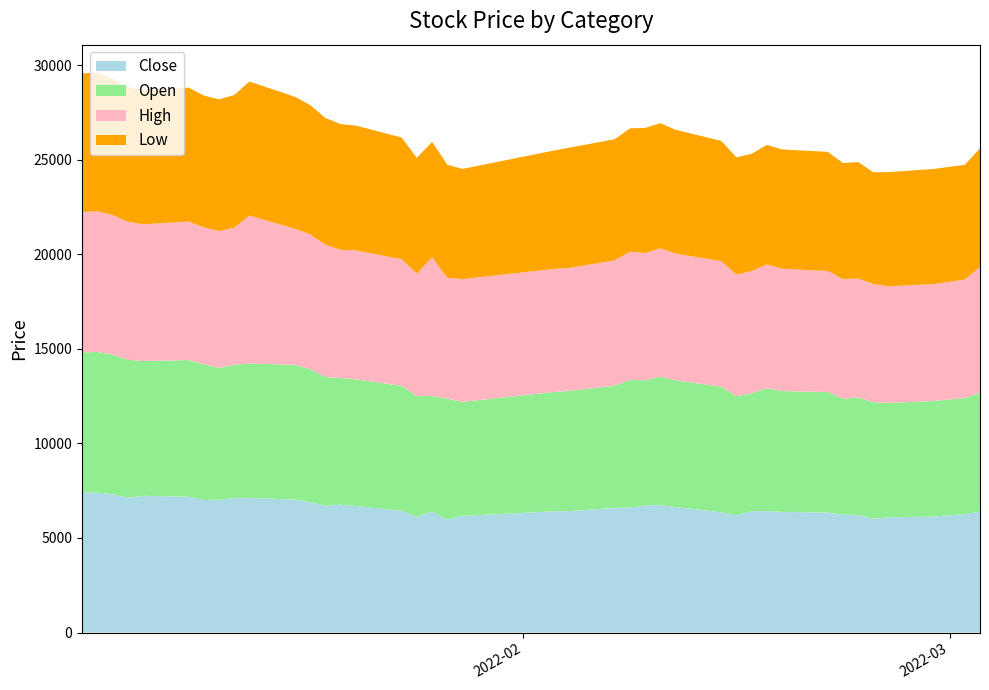

Reading left to right, transcribe all the data shown in this chart.

Close: 2022-01-03=7400	2022-01-04=7400	2022-01-05=7310	2022-01-06=7130	2022-01-07=7230	2022-01-10=7180	2022-01-11=7010	2022-01-12=7020	2022-01-13=7130	2022-01-14=7120	2022-01-17=7030	2022-01-18=6900	2022-01-19=6700	2022-01-20=6760	2022-01-21=6690	2022-01-24=6440	2022-01-25=6120	2022-01-26=6390	2022-01-27=5980	2022-01-28=6170	2022-02-03=6410	2022-02-04=6420	2022-02-07=6590	2022-02-08=6610	2022-02-09=6720	2022-02-10=6740	2022-02-11=6640	2022-02-14=6360	2022-02-15=6200	2022-02-16=6420	2022-02-17=6420	2022-02-18=6380	2022-02-21=6340	2022-02-22=6230	2022-02-23=6220	2022-02-24=6020	2022-02-25=6090	2022-02-28=6140	2022-03-02=6260	2022-03-03=6400
Open: 2022-01-03=7420	2022-01-04=7440	2022-01-05=7390	2022-01-06=7300	2022-01-07=7130	2022-01-10=7230	2022-01-11=7180	2022-01-12=6970	2022-01-13=7030	2022-01-14=7110	2022-01-17=7130	2022-01-18=7030	2022-01-19=6810	2022-01-20=6700	2022-01-21=6700	2022-01-24=6610	2022-01-25=6380	2022-01-26=6120	2022-01-27=6390	2022-01-28=6030	2022-02-03=6310	2022-02-04=6360	2022-02-07=6460	2022-02-08=6750	2022-02-09=6620	2022-02-10=6790	2022-02-11=6700	2022-02-14=6640	2022-02-15=6300	2022-02-16=6230	2022-02-17=6500	2022-02-18=6390	2022-02-21=6380	2022-02-22=6140	2022-02-23=6210	2022-02-24=6160	2022-02-25=6050	2022-02-28=6110	2022-03-02=6140	2022-03-03=6280
High: 2022-01-03=7420	2022-01-04=7440	2022-01-05=7390	2022-01-06=7300	2022-01-07=7230	2022-01-10=7330	2022-01-11=7240	2022-01-12=7240	2022-01-13=7250	2022-01-14=7820	2022-01-17=7190	2022-01-18=7120	2022-01-19=7000	2022-01-20=6780	2022-01-21=6820	2022-01-24=6690	2022-01-25=6480	2022-01-26=7340	2022-01-27=6390	2022-01-28=6490	2022-02-03=6510	2022-02-04=6500	2022-02-07=6630	2022-02-08=6780	2022-02-09=6730	2022-02-10=6790	2022-02-11=6700	2022-02-14=6640	2022-02-15=6430	2022-02-16=6470	2022-02-17=6550	2022-02-18=6470	2022-02-21=6400	2022-02-22=6320	2022-02-23=6290	2022-02-24=6250	2022-02-25=6170	2022-02-28=6180	2022-03-02=6270	2022-03-03=6650
Low: 2022-01-03=7330	2022-01-04=7330	2022-01-05=7210	2022-01-06=7130	2022-01-07=7080	2022-01-10=7080	2022-01-11=6970	2022-01-12=6970	2022-01-13=7020	2022-01-14=7090	2022-01-17=6980	2022-01-18=6840	2022-01-19=6700	2022-01-20=6650	2022-01-21=6600	2022-01-24=6440	2022-01-25=6120	2022-01-26=6100	2022-01-27=5980	2022-01-28=5830	2022-02-03=6260	2022-02-04=6360	2022-02-07=6410	2022-02-08=6520	2022-02-09=6620	2022-02-10=6620	2022-02-11=6550	2022-02-14=6360	2022-02-15=6200	2022-02-16=6200	2022-02-17=6320	2022-02-18=6310	2022-02-21=6300	2022-02-22=6140	2022-02-23=6160	2022-02-24=5910	2022-02-25=6040	2022-02-28=6090	2022-03-02=6070	2022-03-03=6280